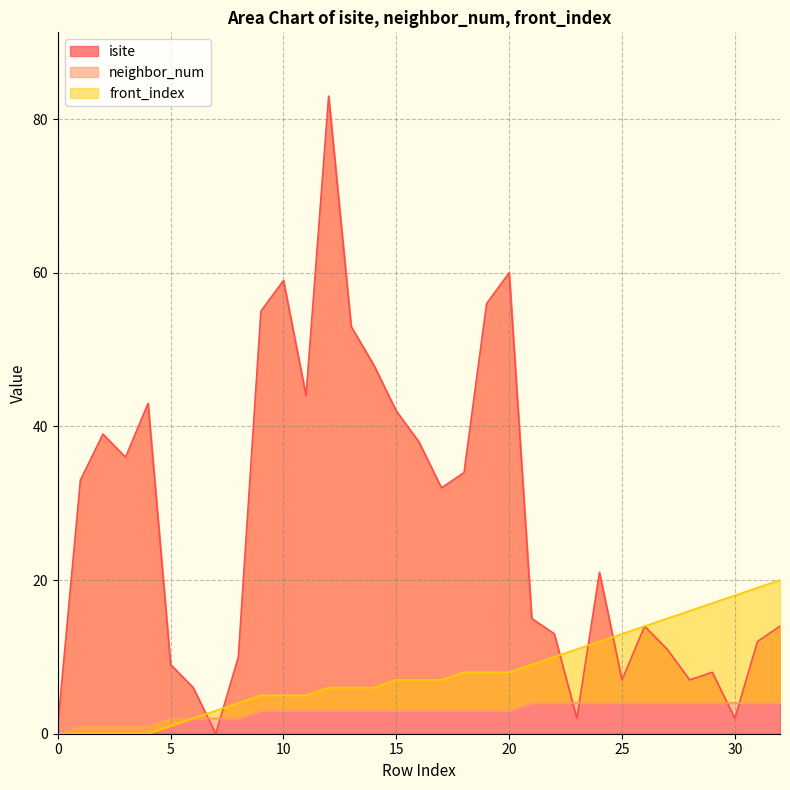

What is the approximate value of neighbor_num at 24?

4